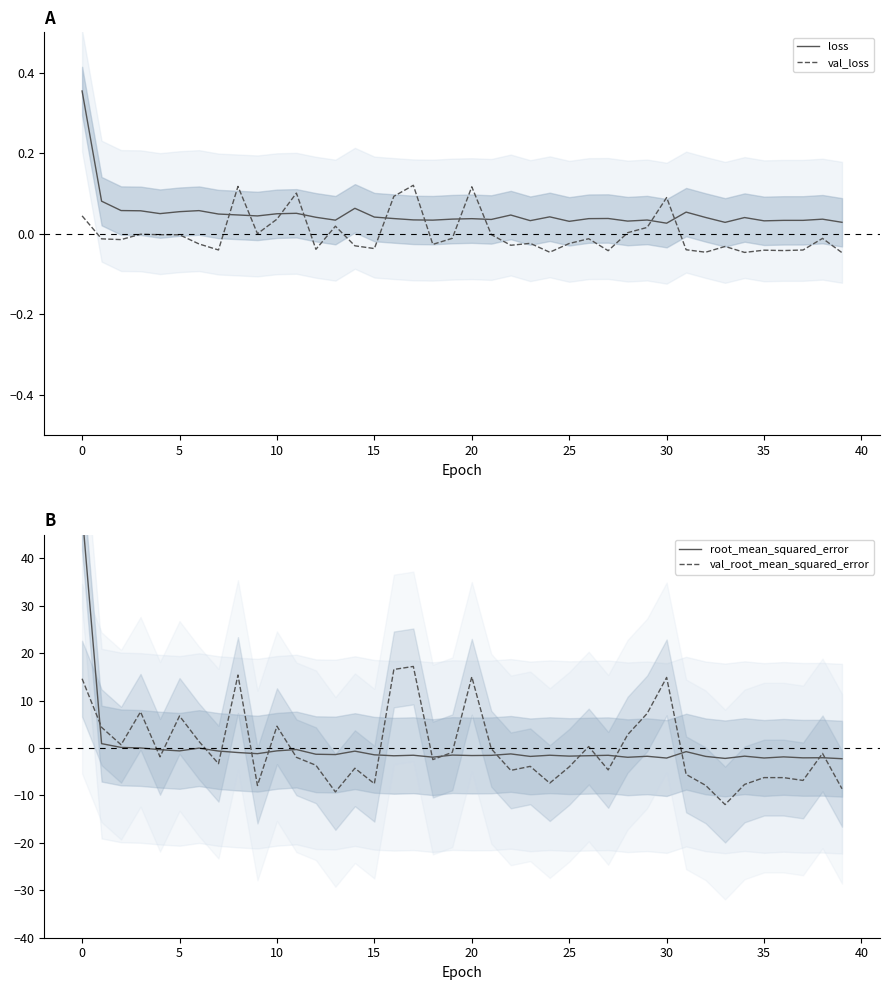

At how many categories does at least one series exceed 17?

2